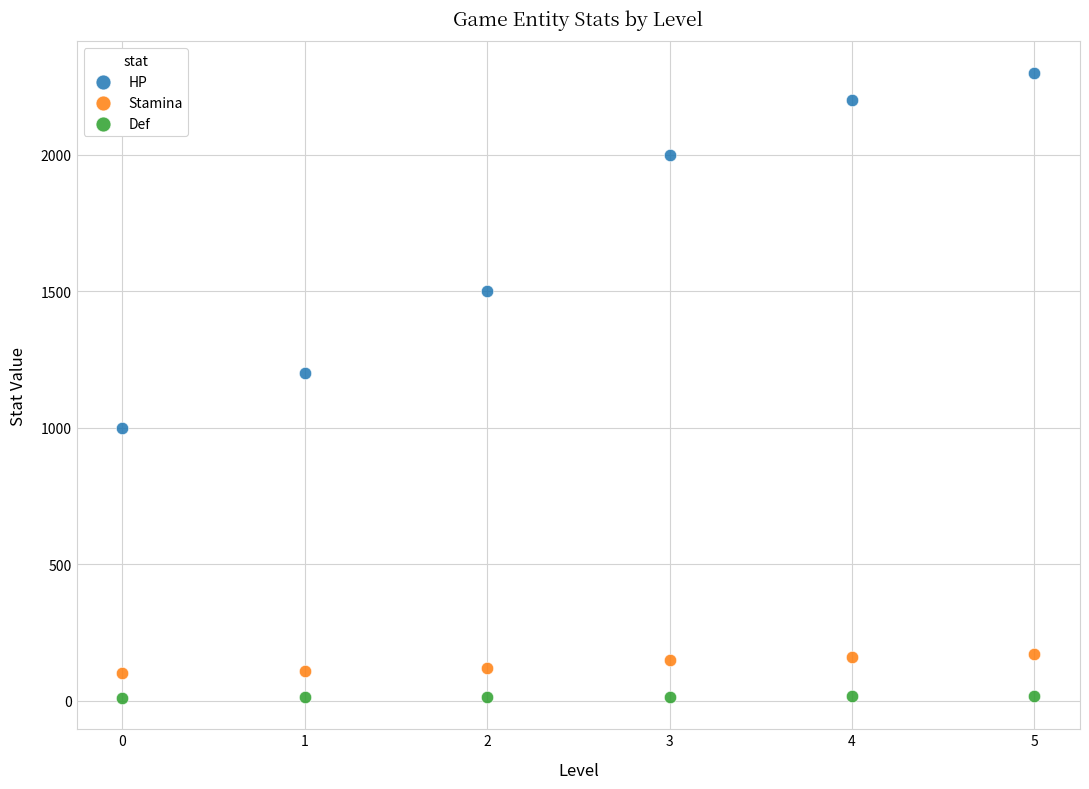

Which series has the widest spread of Y values?

HP